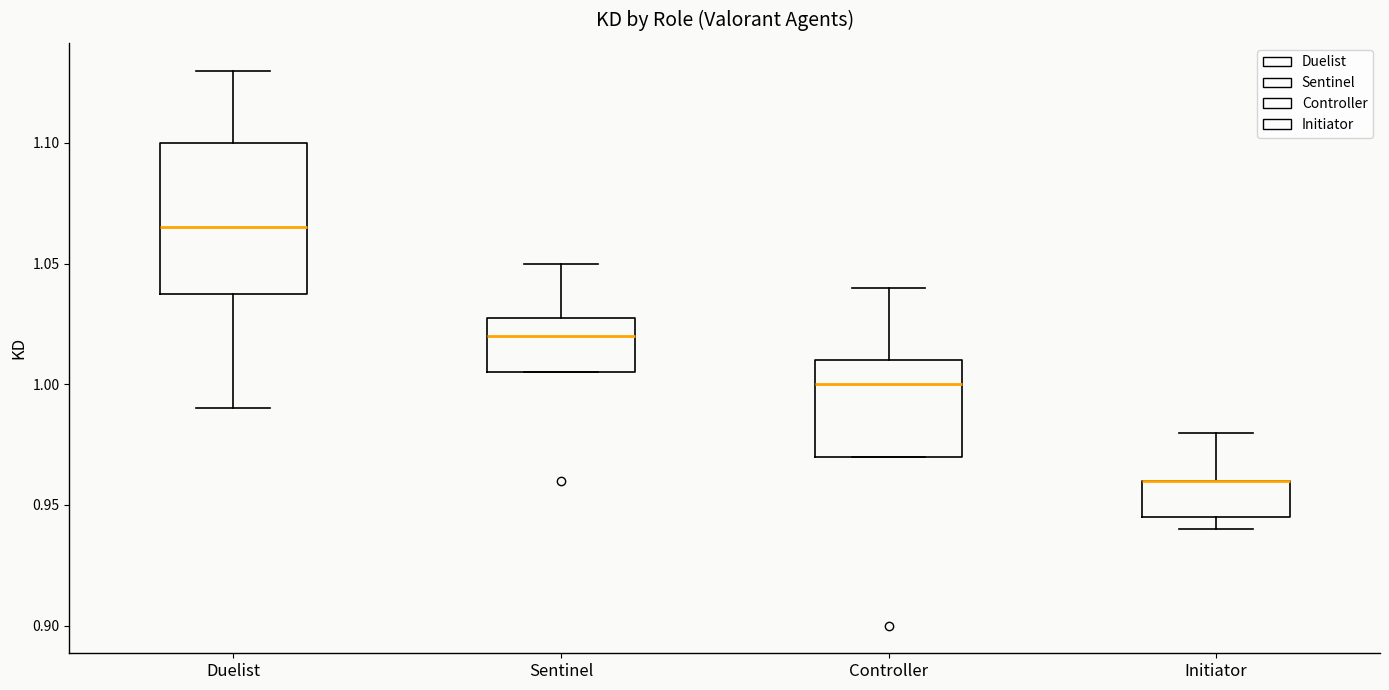

Comparing the boxes themselves (not the whiskers), which one is the tallest?

Duelist